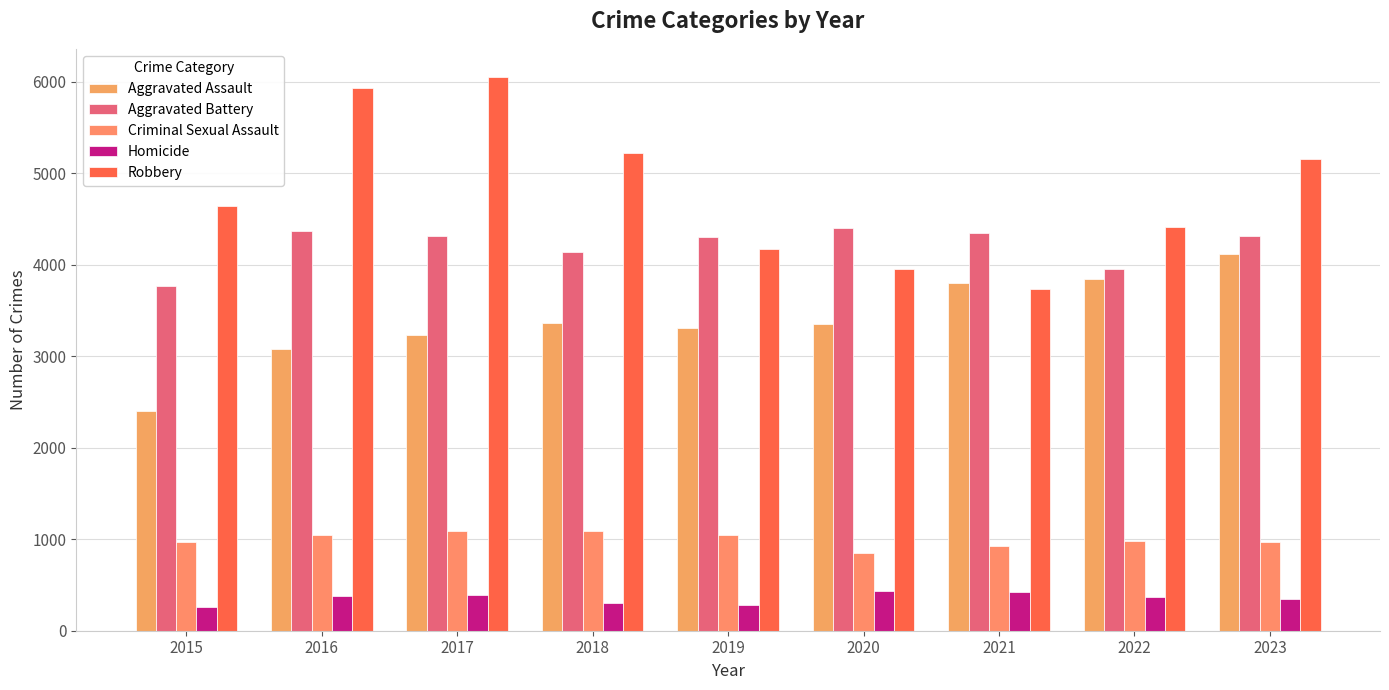

What is the sum of the Aggravated Assault values at 2021 and 2016?

6878